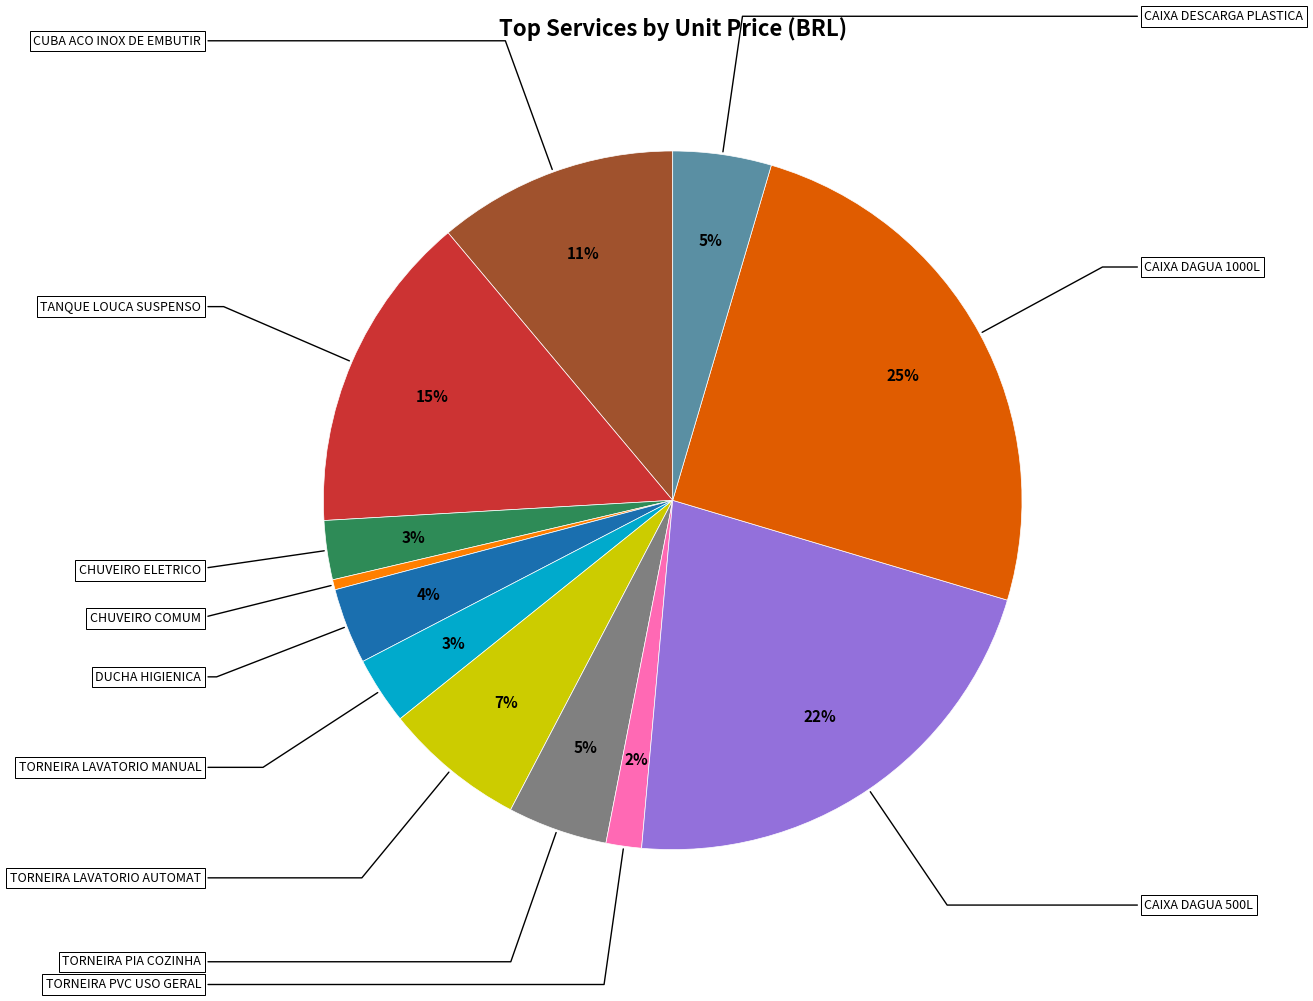

Does any single category account for the majority?

No